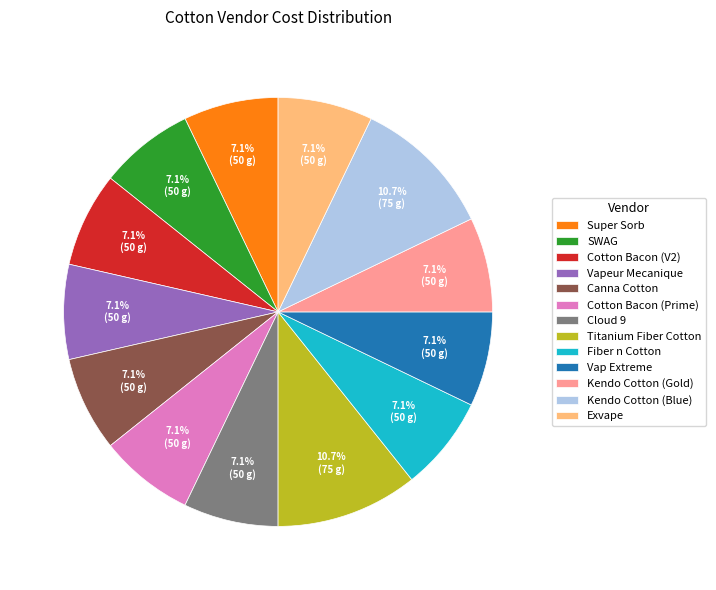

Does any single category account for the majority?

No